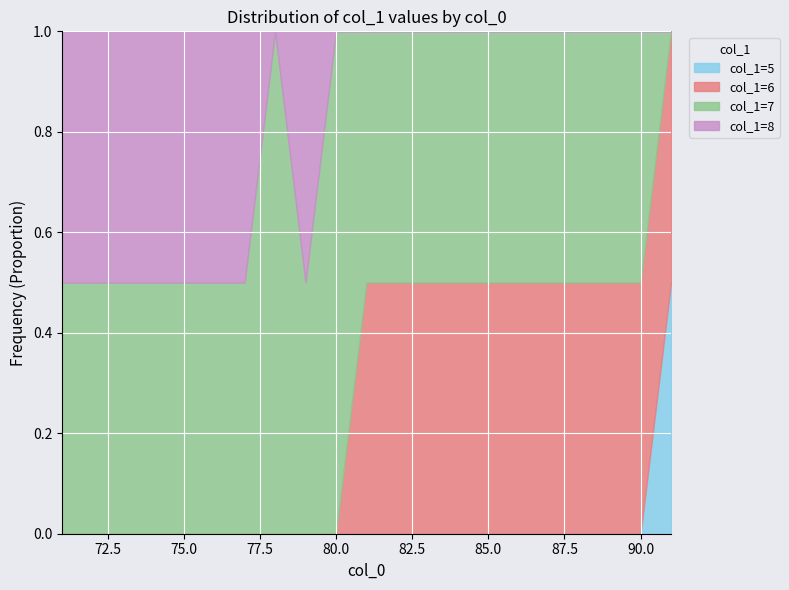

What is the maximum value for col_1=5?

0.5